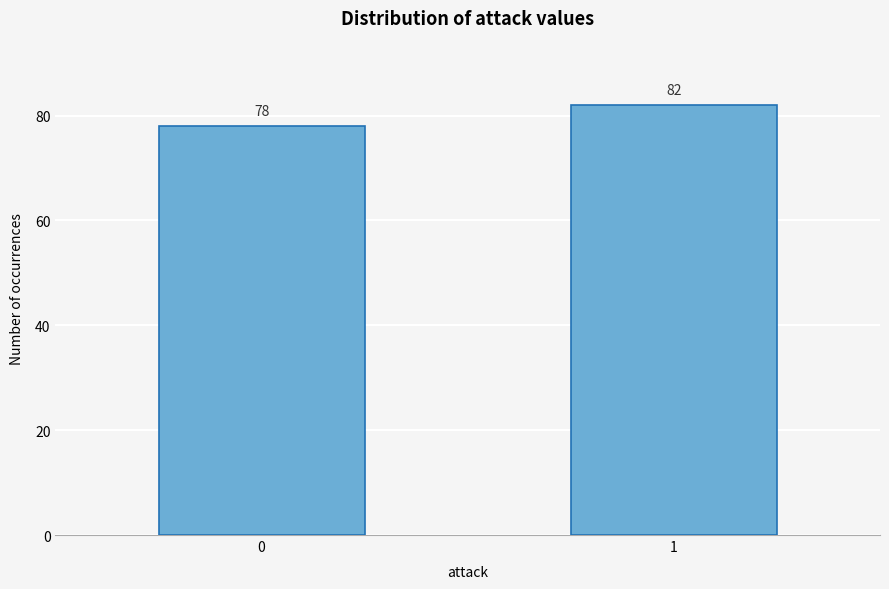

Reading right to left, what are all the values shown in this chart?

1=82	0=78